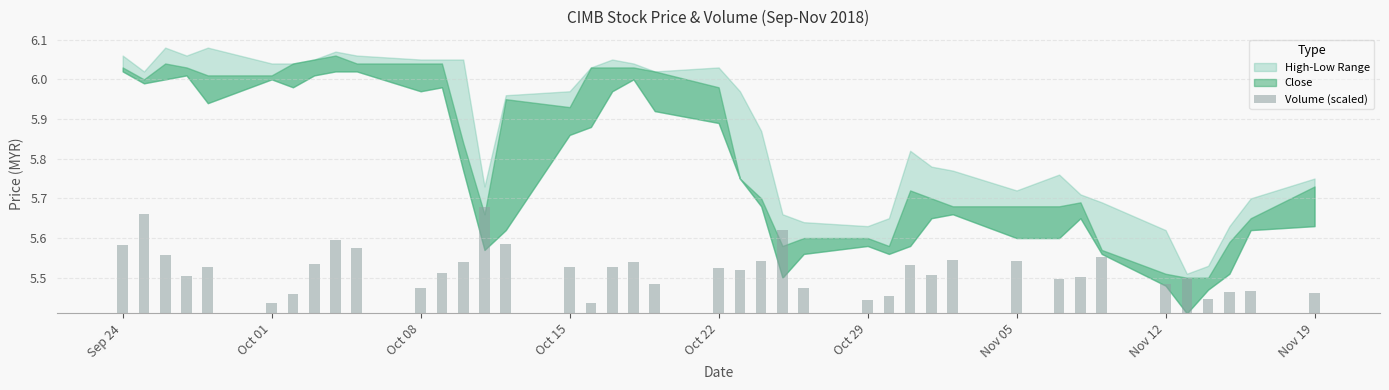

How many categories are shown in the chart?

40